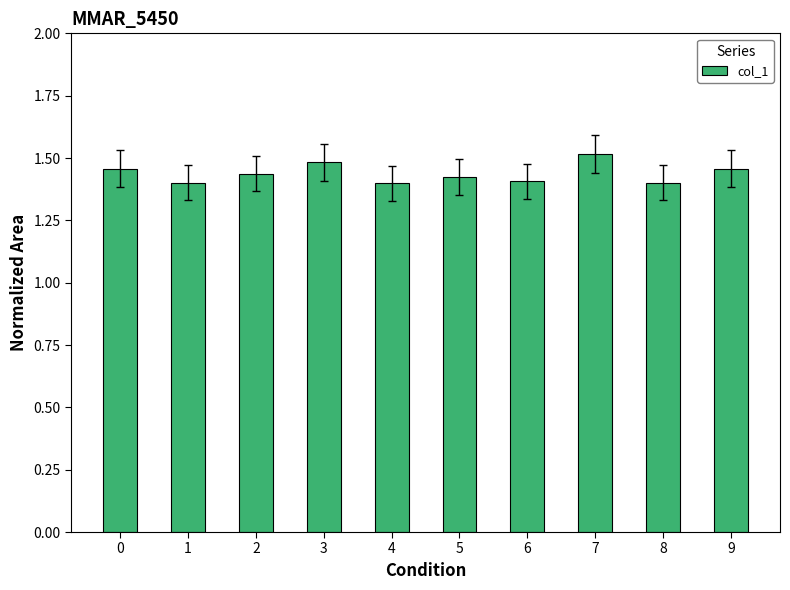

Which has a higher value, 1 or 3?

3